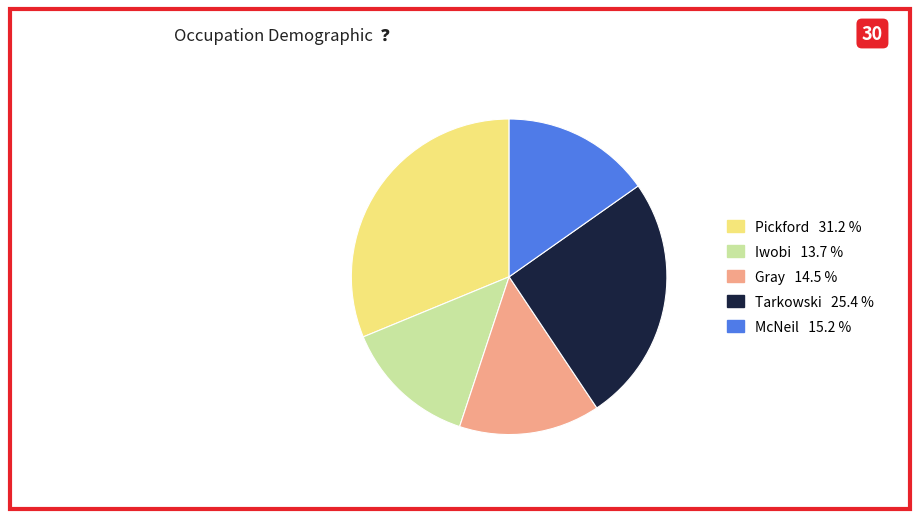

True or false: Gray accounts for 24% of the total.

False